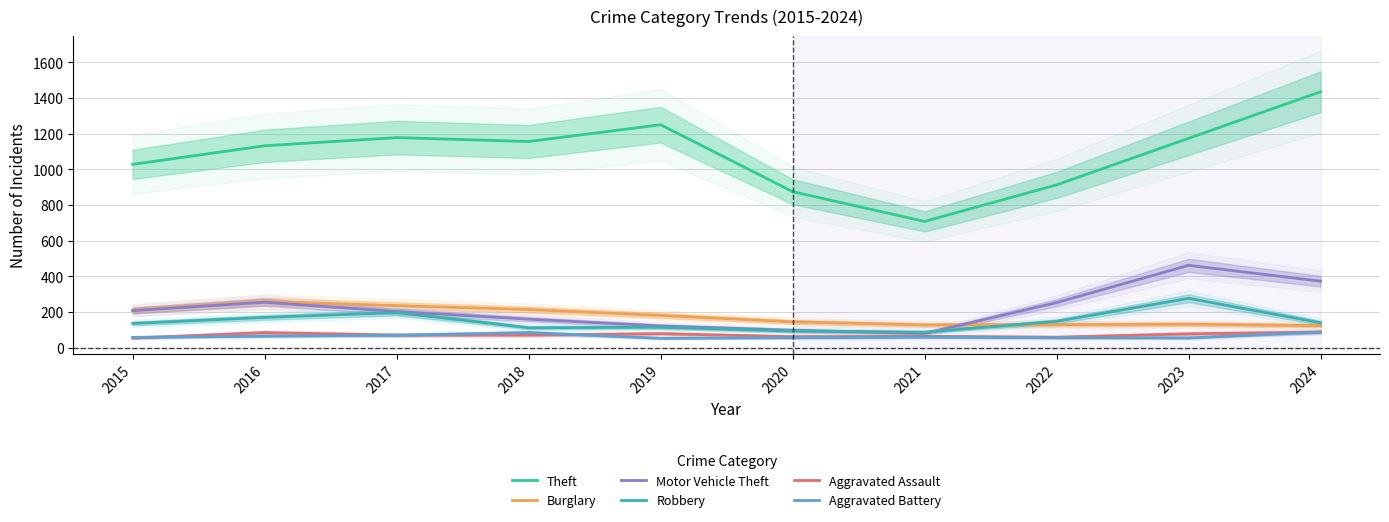

Is it true that Motor Vehicle Theft equals 202 at 2019?

False